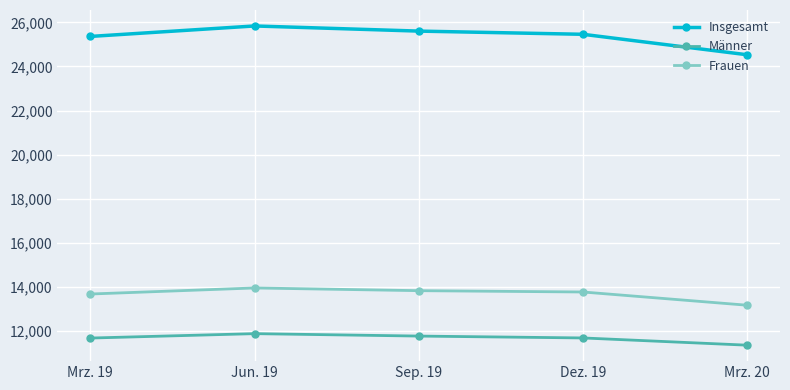

At which label does Frauen reach its minimum?

Mrz. 20